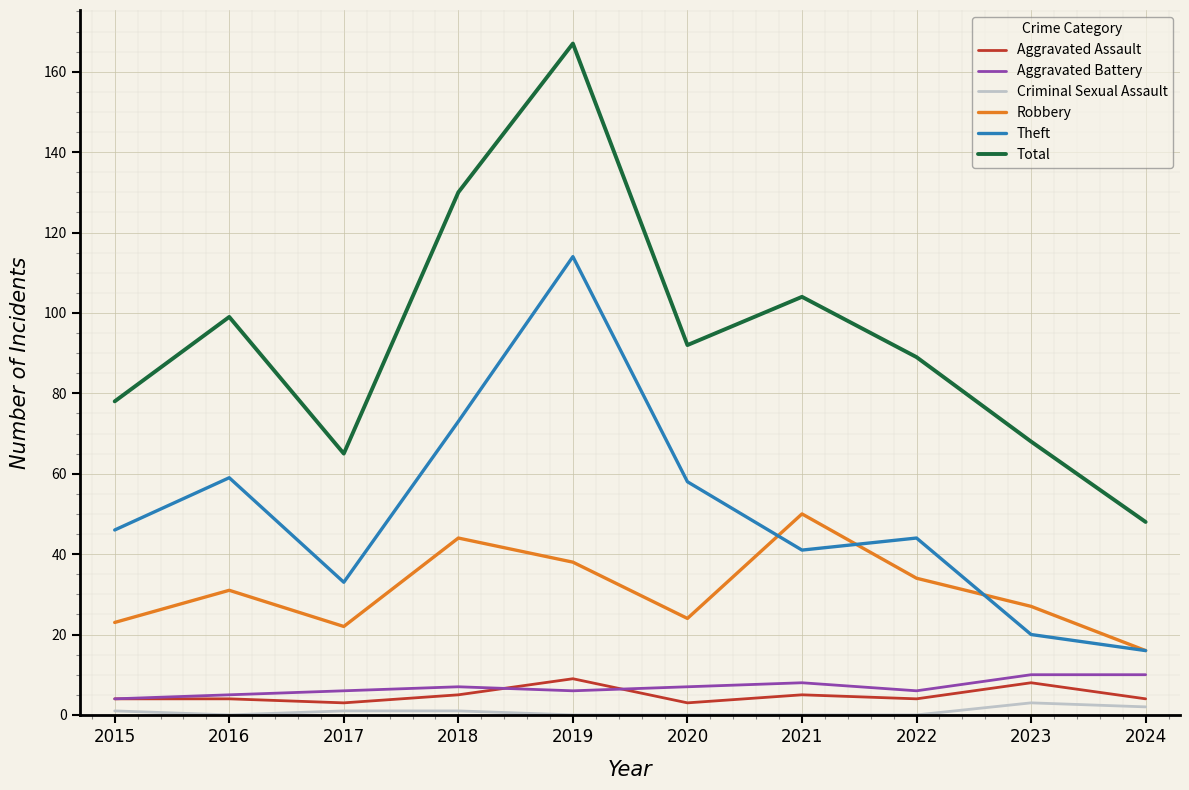

Is the value of Aggravated Battery at 2021 greater than the value of Theft at 2015?

No